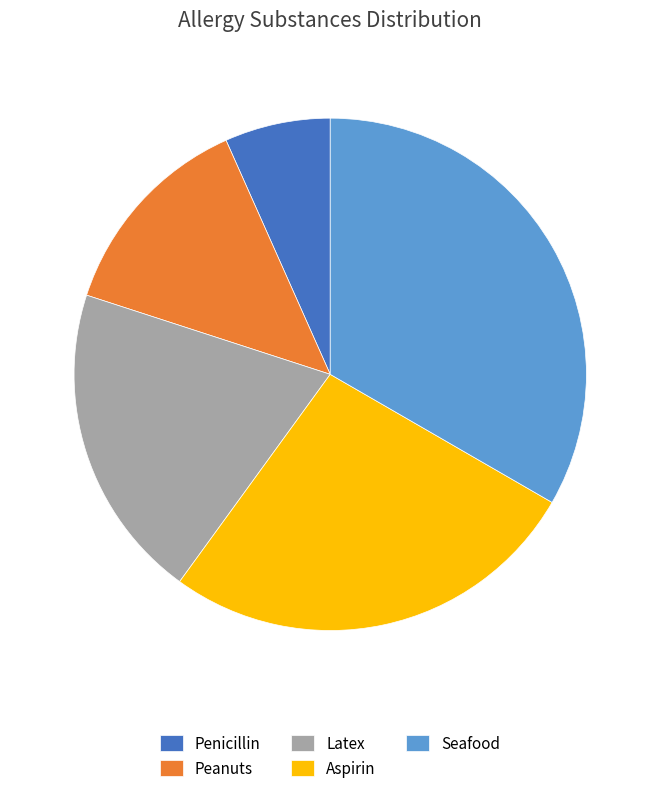

The Peanuts slice represents 13% of the pie. True or false?

True